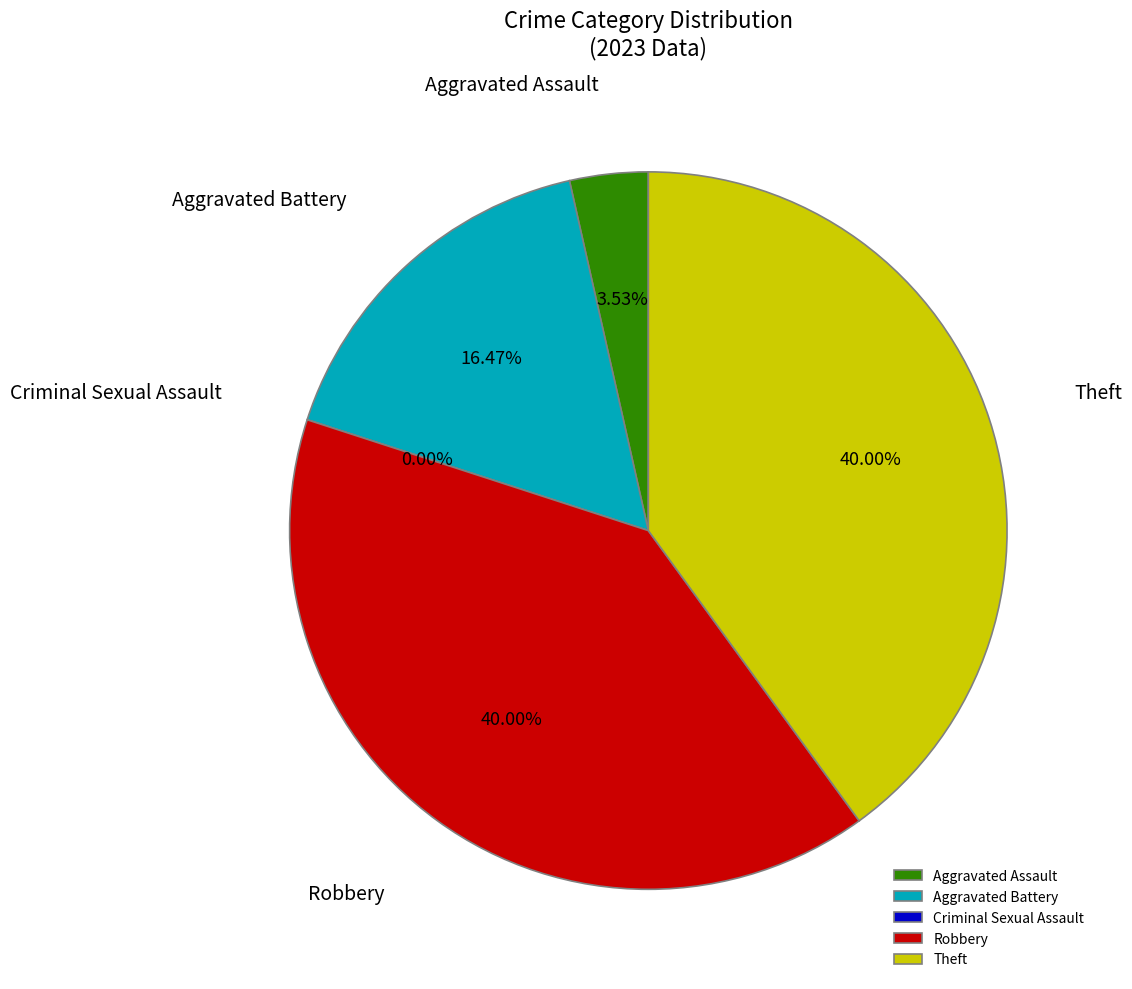

The Aggravated Battery slice represents 16% of the pie. True or false?

True